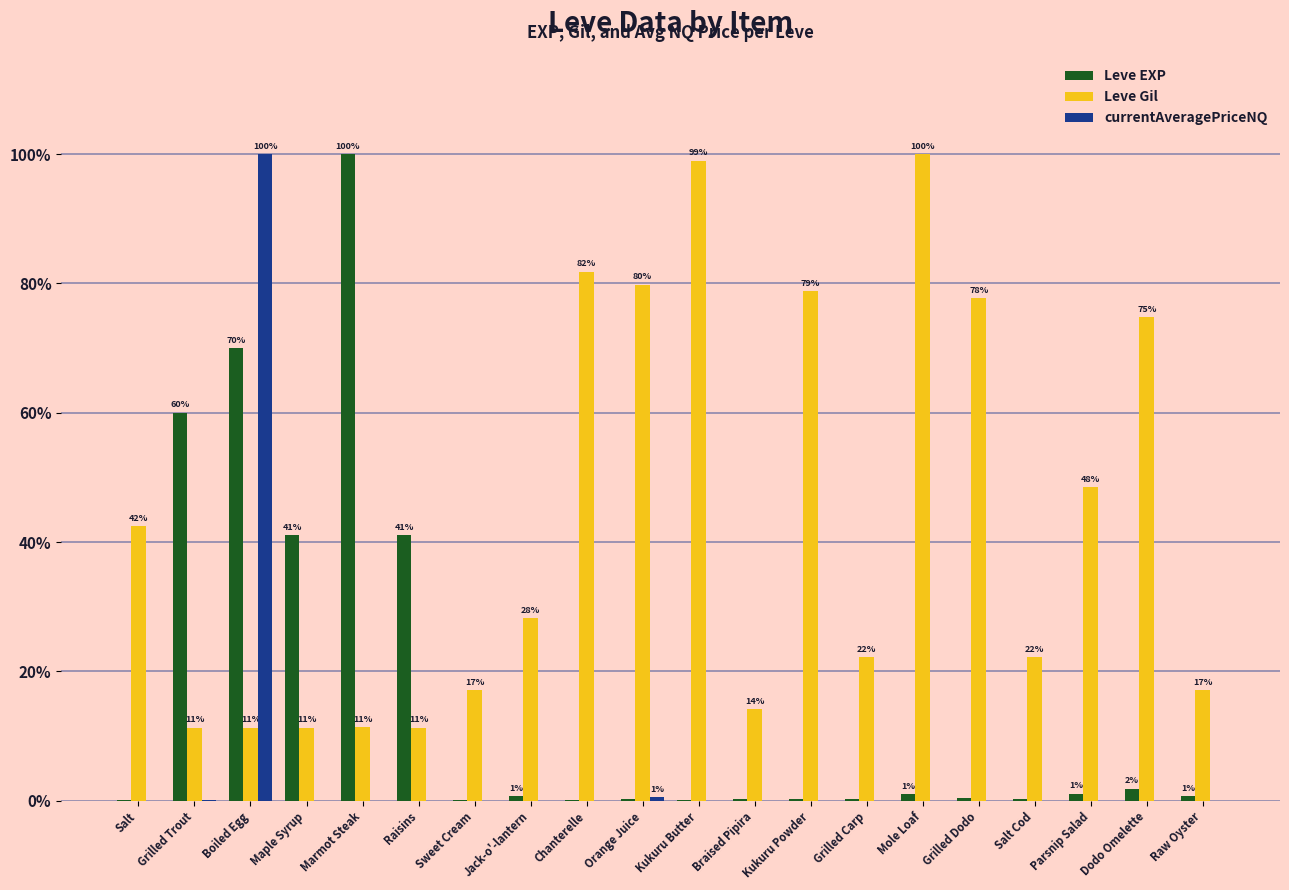

Between Marmot Steak and Grilled Dodo, which series saw the biggest shift?

Leve EXP